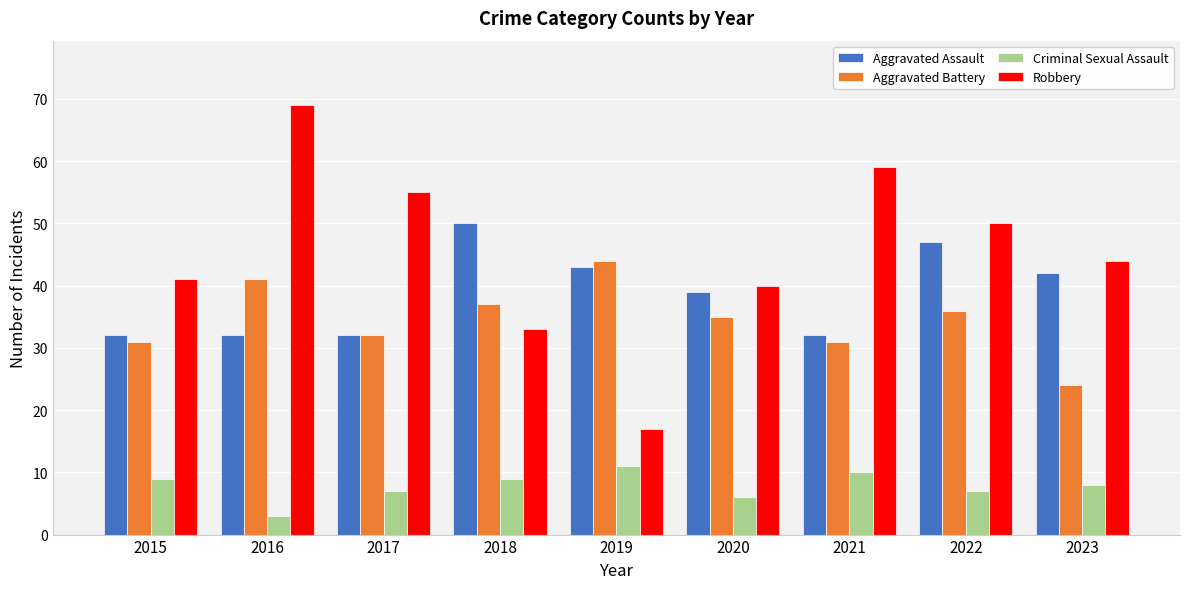

What is the lowest value of the Robbery series?

17